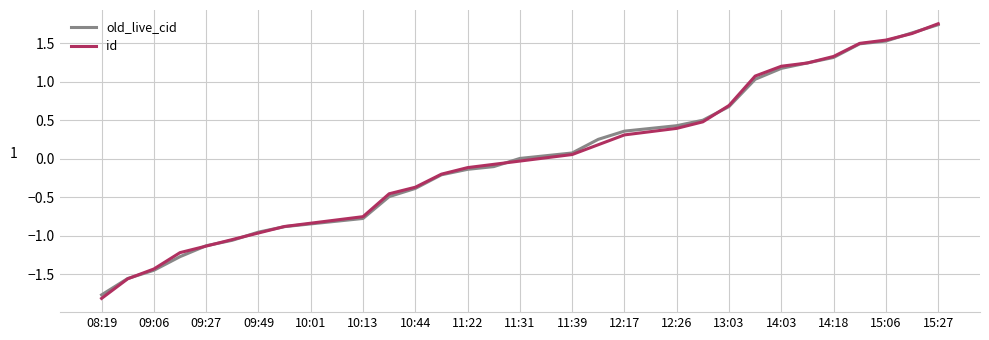

What is the highest value of the old_live_cid series?

1.7